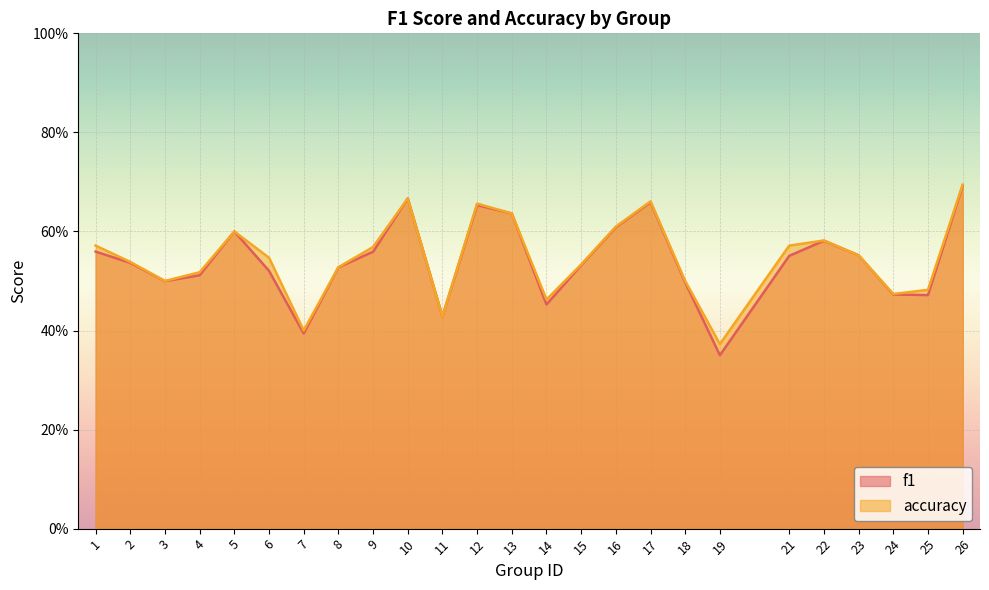

At how many categories does at least one series exceed 0?

25